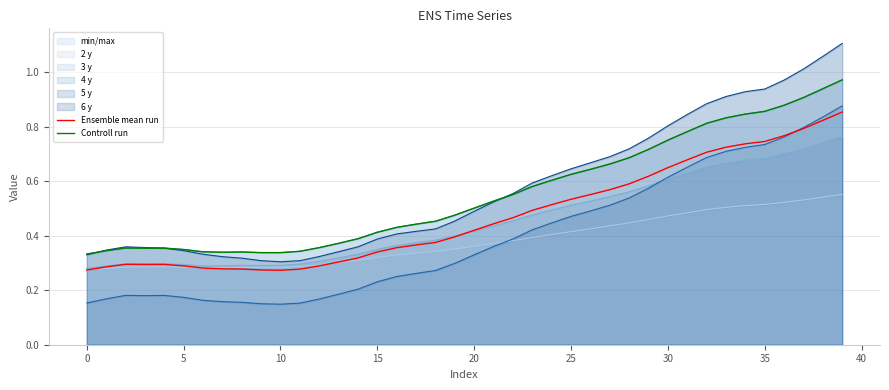

True or false: Controll run has more than 0 interior local peaks.

True